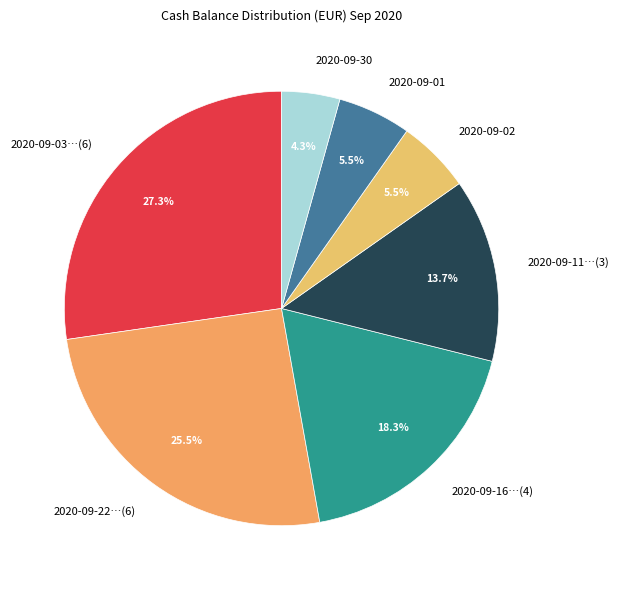

Does any single category account for the majority?

No